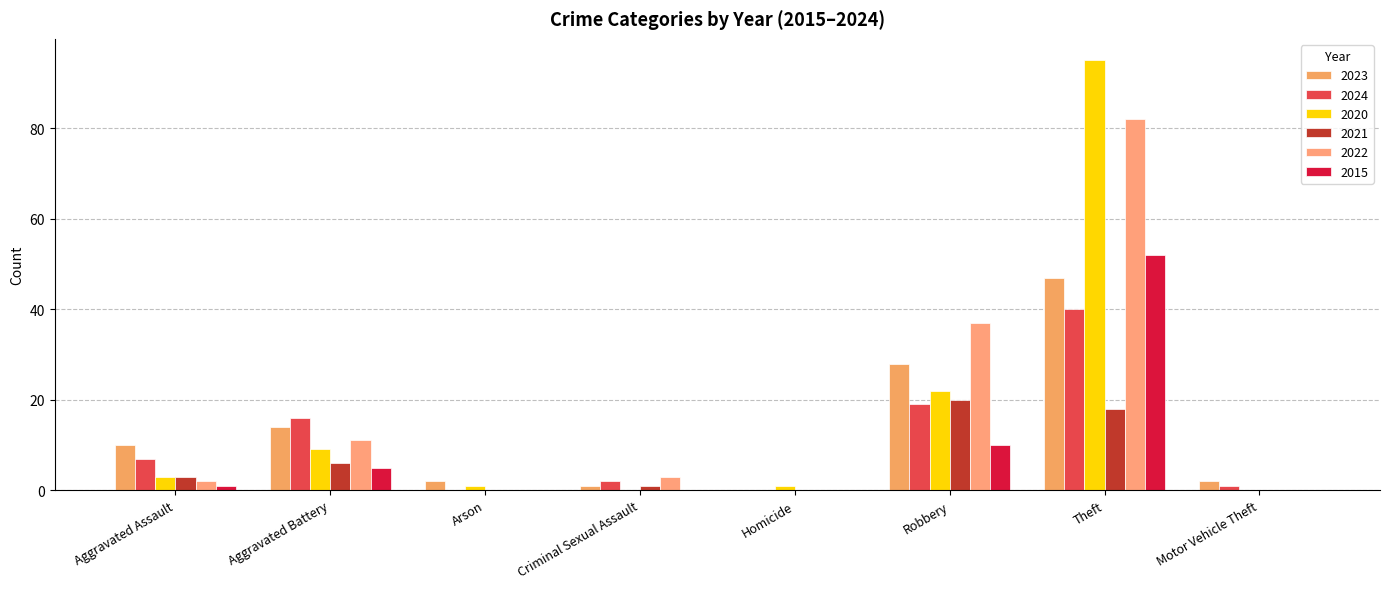

Count the number of categories in the chart.

8